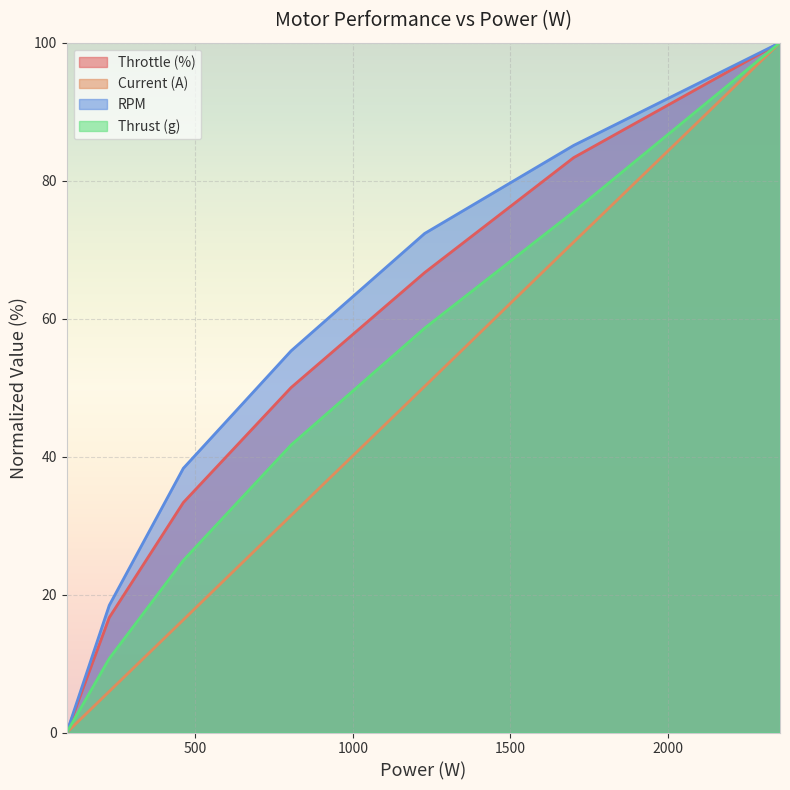

What is the value of the RPM point at the 3rd from the left?

38.3